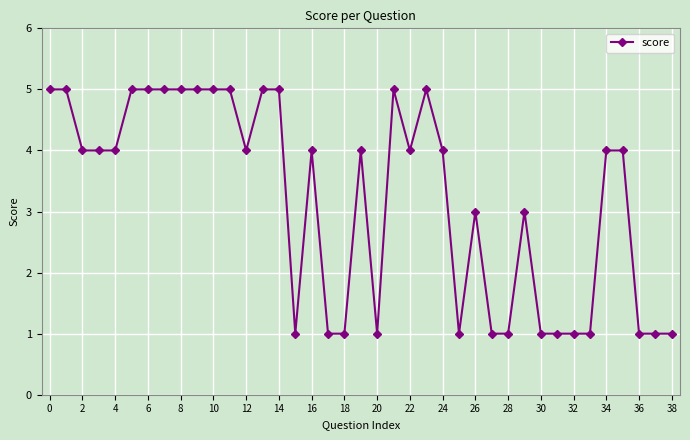

What is the difference between the maximum and minimum values?

4